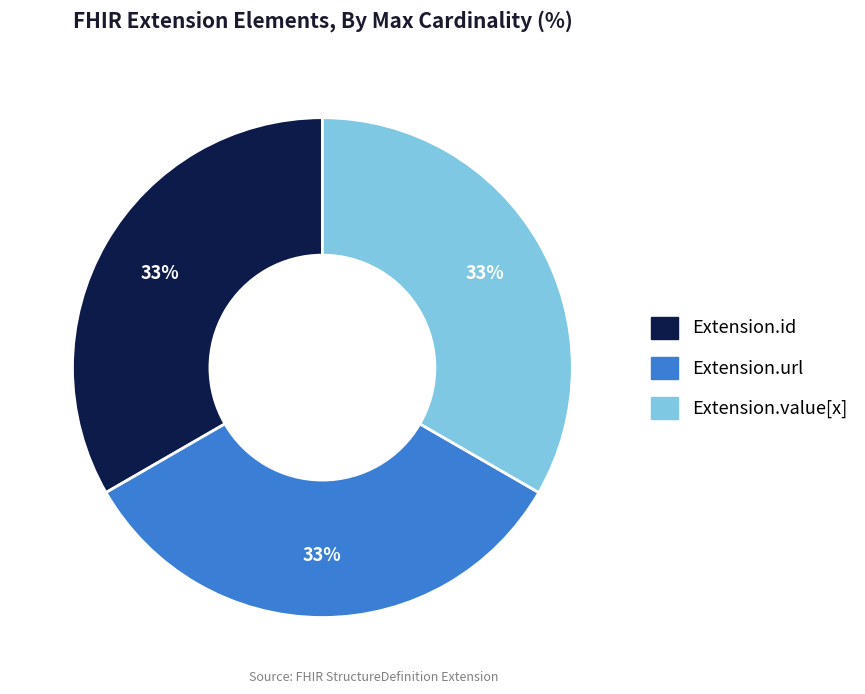

To the nearest percent, what is the average slice percentage?

33%